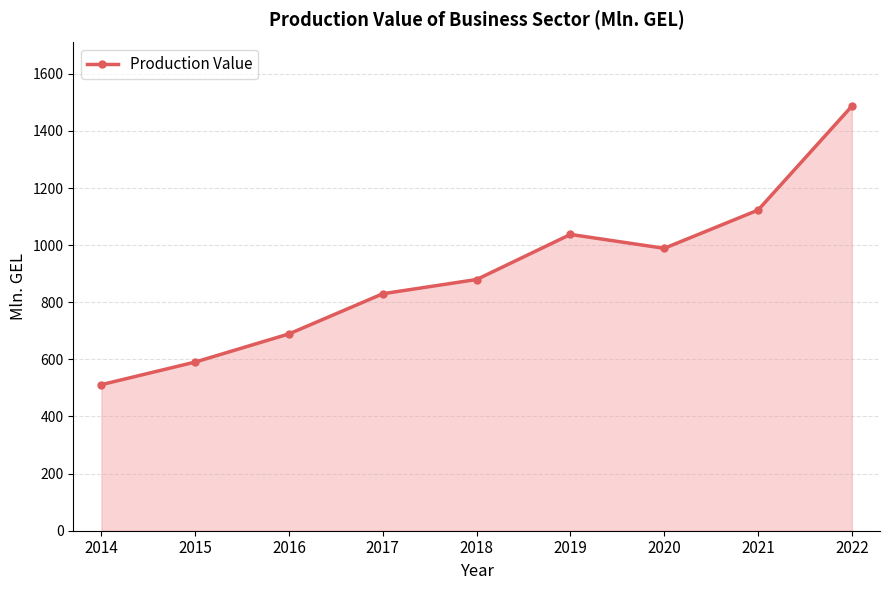

How many points are higher than both their immediate neighbors (excluding endpoints)?

1